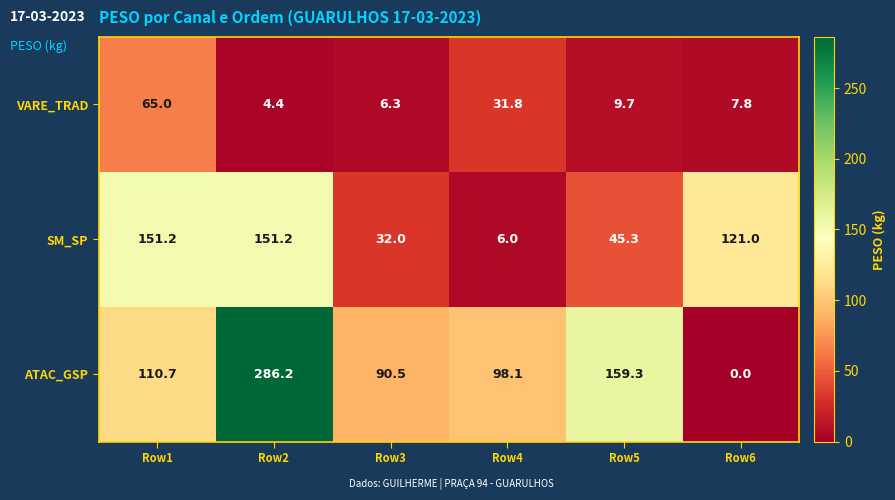

The SM_SP series shows 188.7 at Row6. True or false?

False